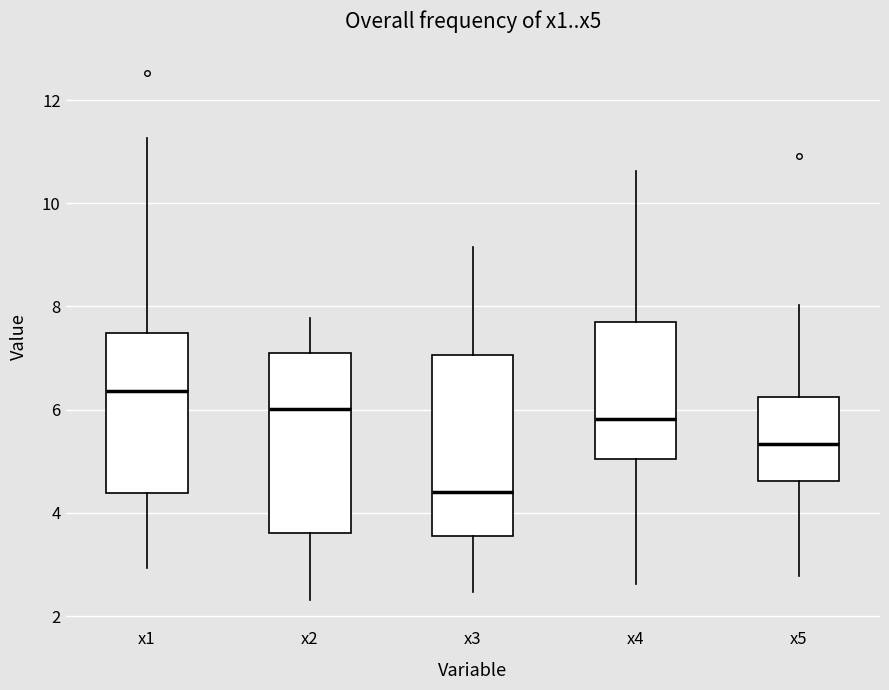

Which box has the lowest median line?

x3